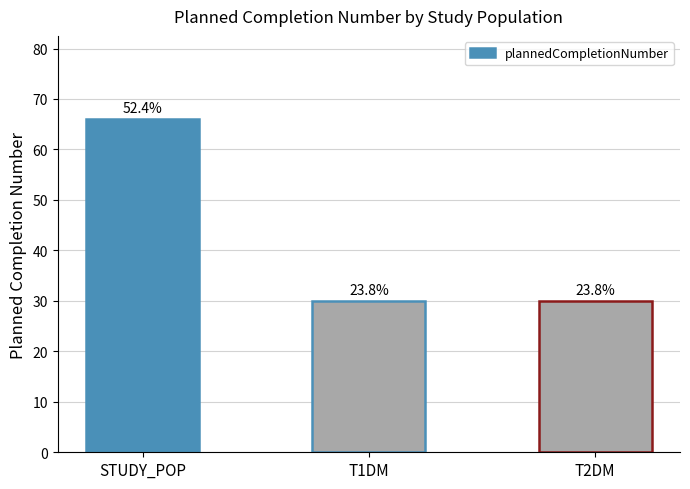

Reading left to right, transcribe all the data shown in this chart.

66	30	30